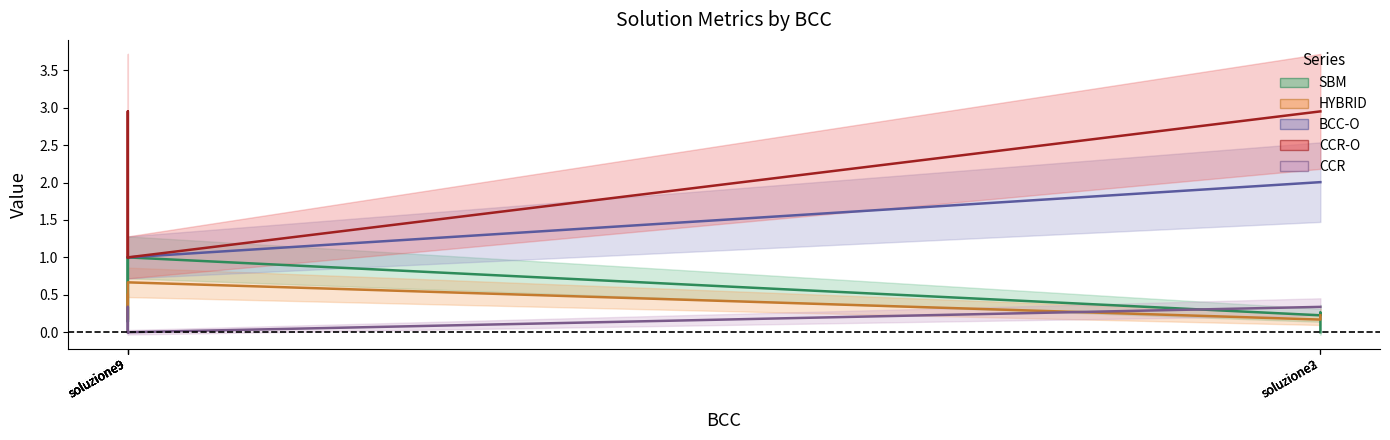

At which label does BCC-O first exceed 1?

soluzione1